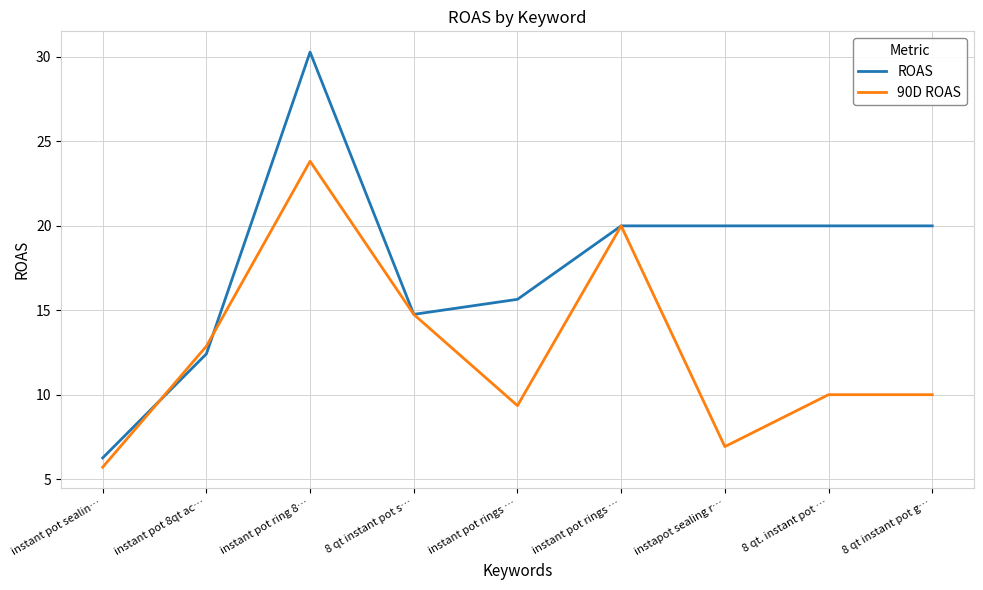

How many categories are shown in the chart?

9